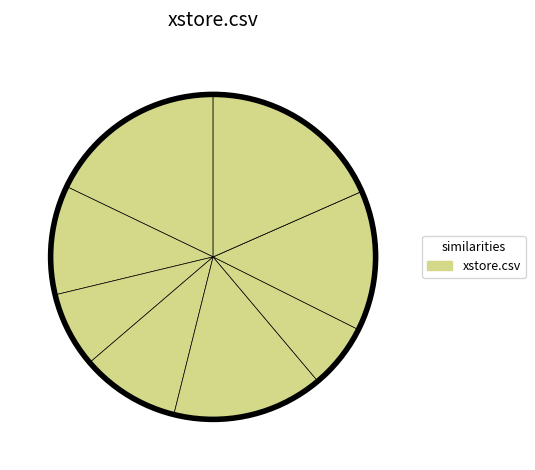

To the nearest percent, what is the average slice percentage?

11%